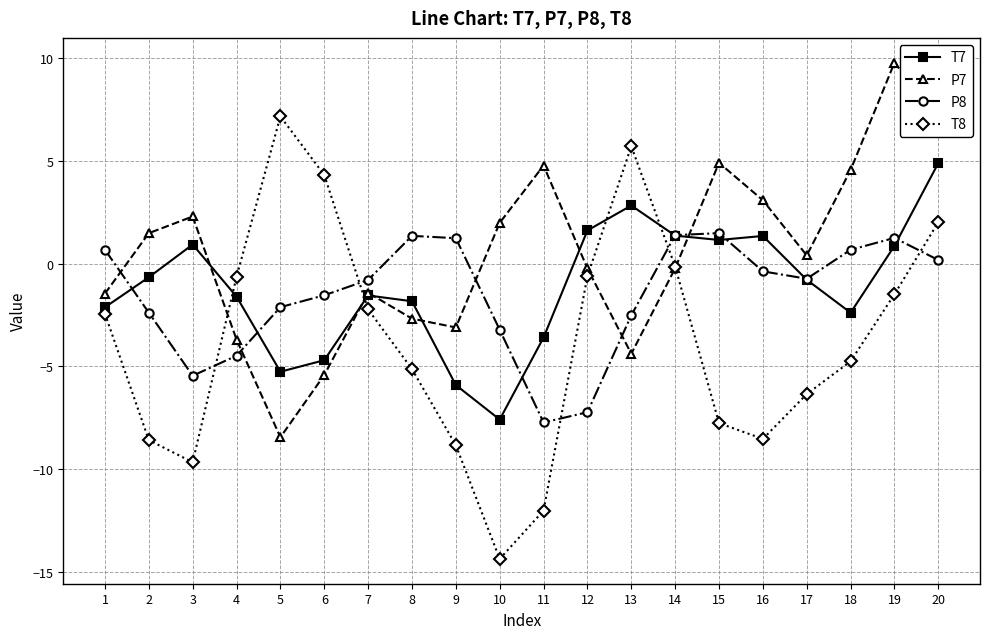

What is the total value across all series at 2?

-10.2